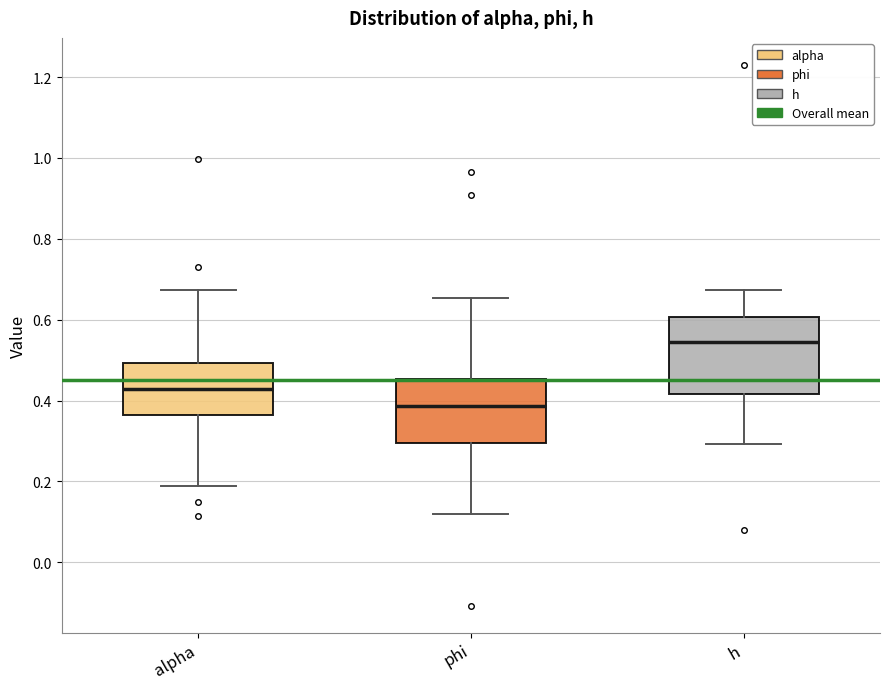

Where is the upper edge of the box for h on the y-axis? The values are not printed on the chart, so give them approximately, as read against the axis.

0.60